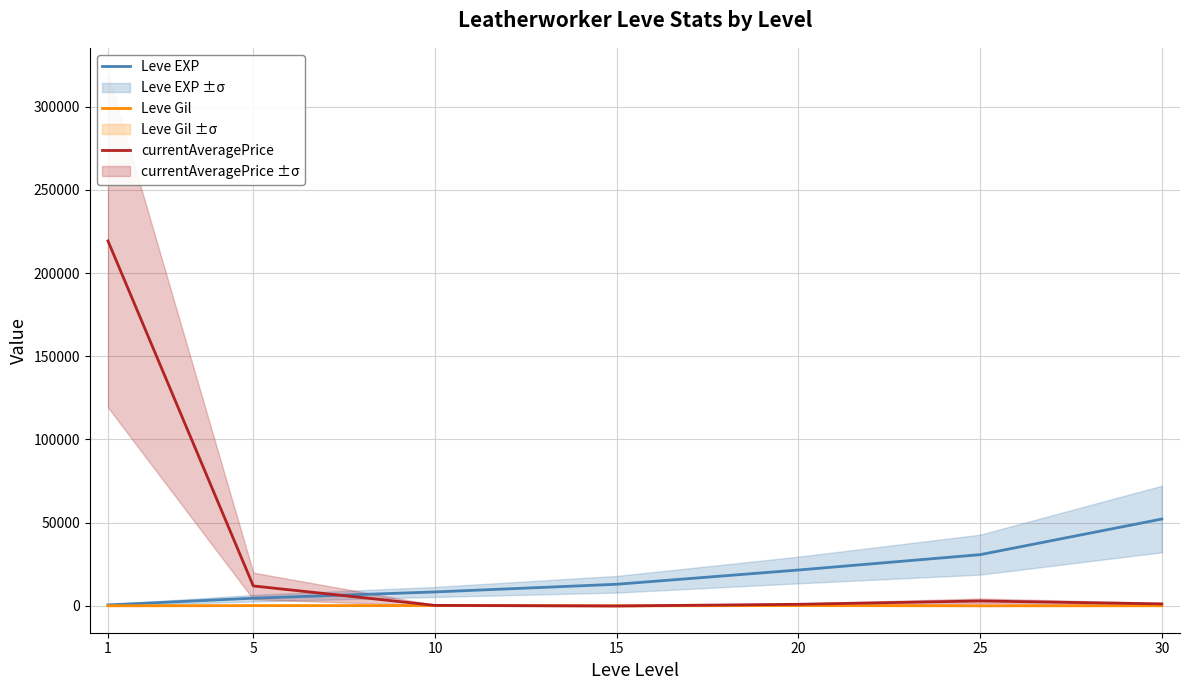

Which series has the widest spread of values?

currentAveragePrice